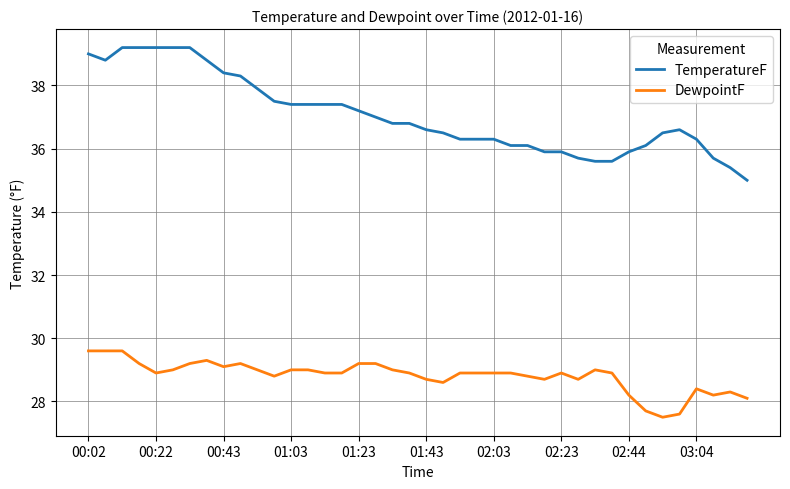

What is the difference between the maximum and minimum values in the TemperatureF series?

4.2